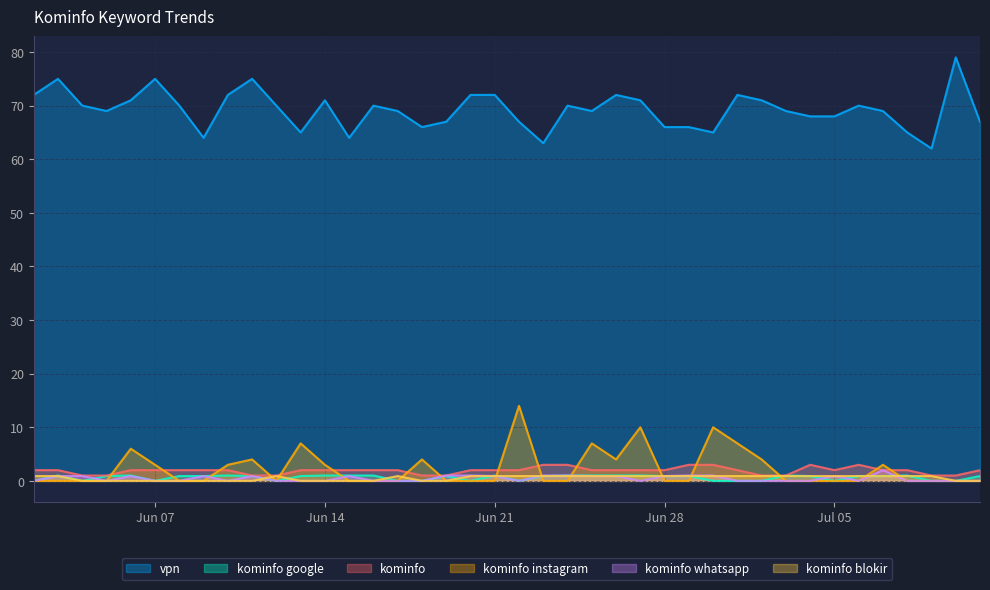

Between 2022-06-22 and 2022-07-09, which series saw the biggest shift?

kominfo instagram